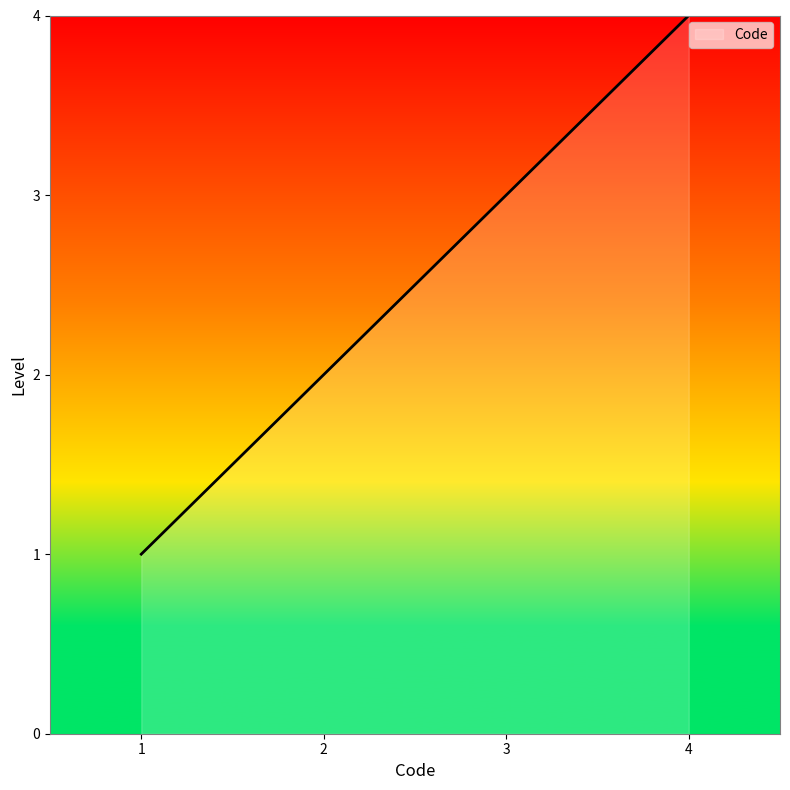

Does the chart display data point markers on the line(s)?

No